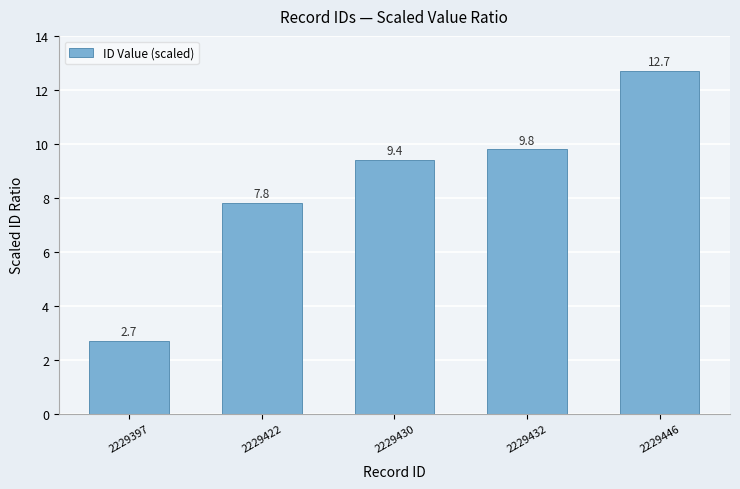

How many values exceed 9?

3